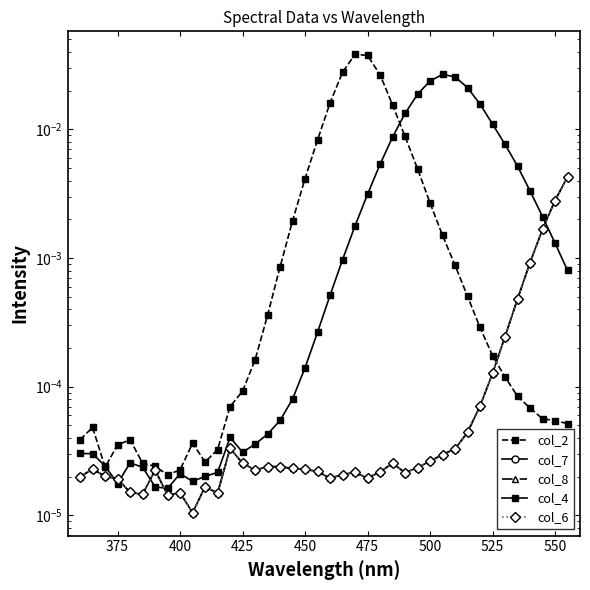

In col_4, how many points are lower than both neighbors (excluding endpoints)?

4